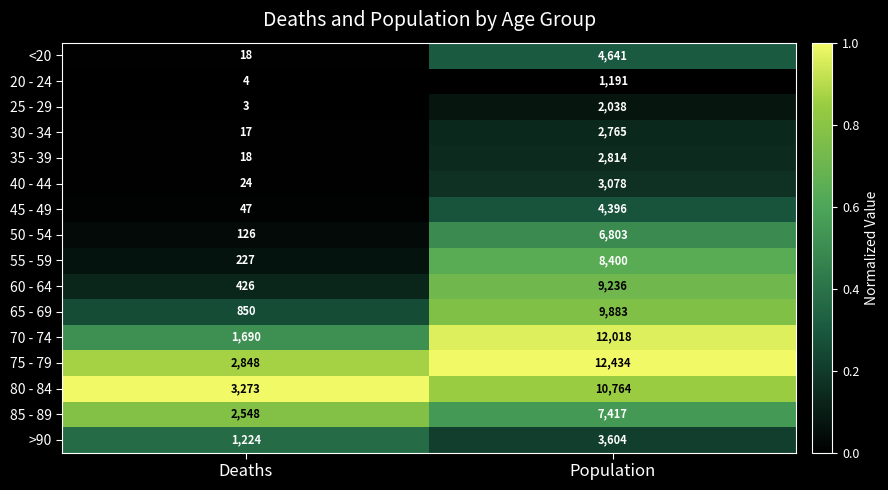

At which label does 65 - 69 reach its peak?

Population